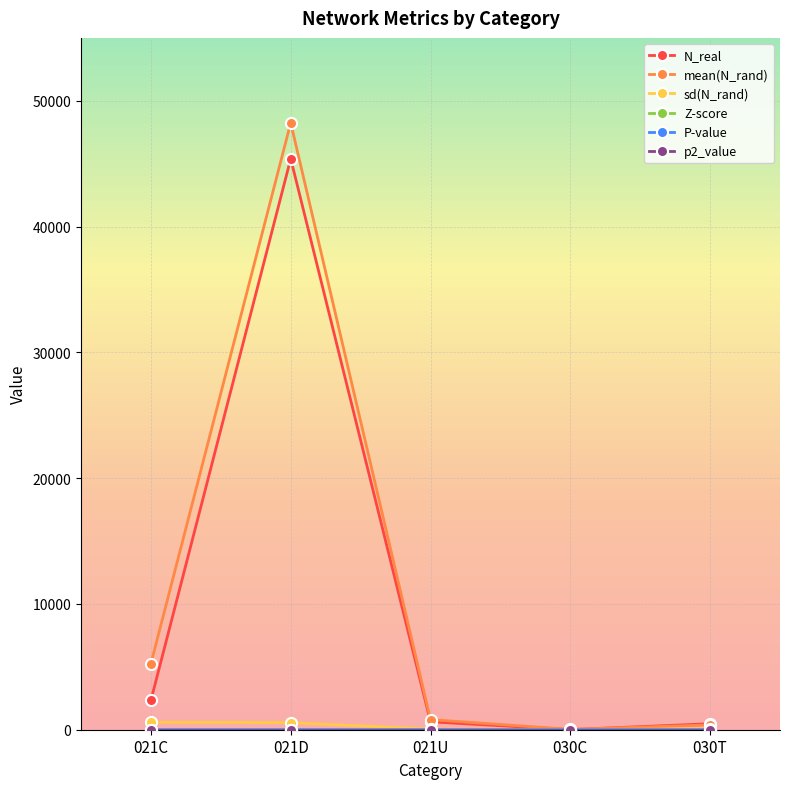

What position from the left is 021U?

3